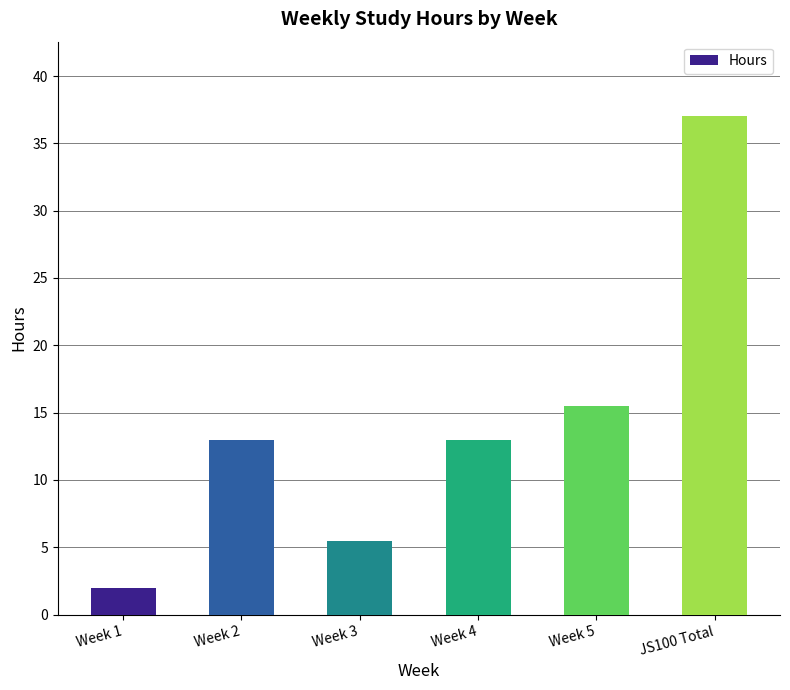

Is it true that the value at Week 1 is 3.5?

False